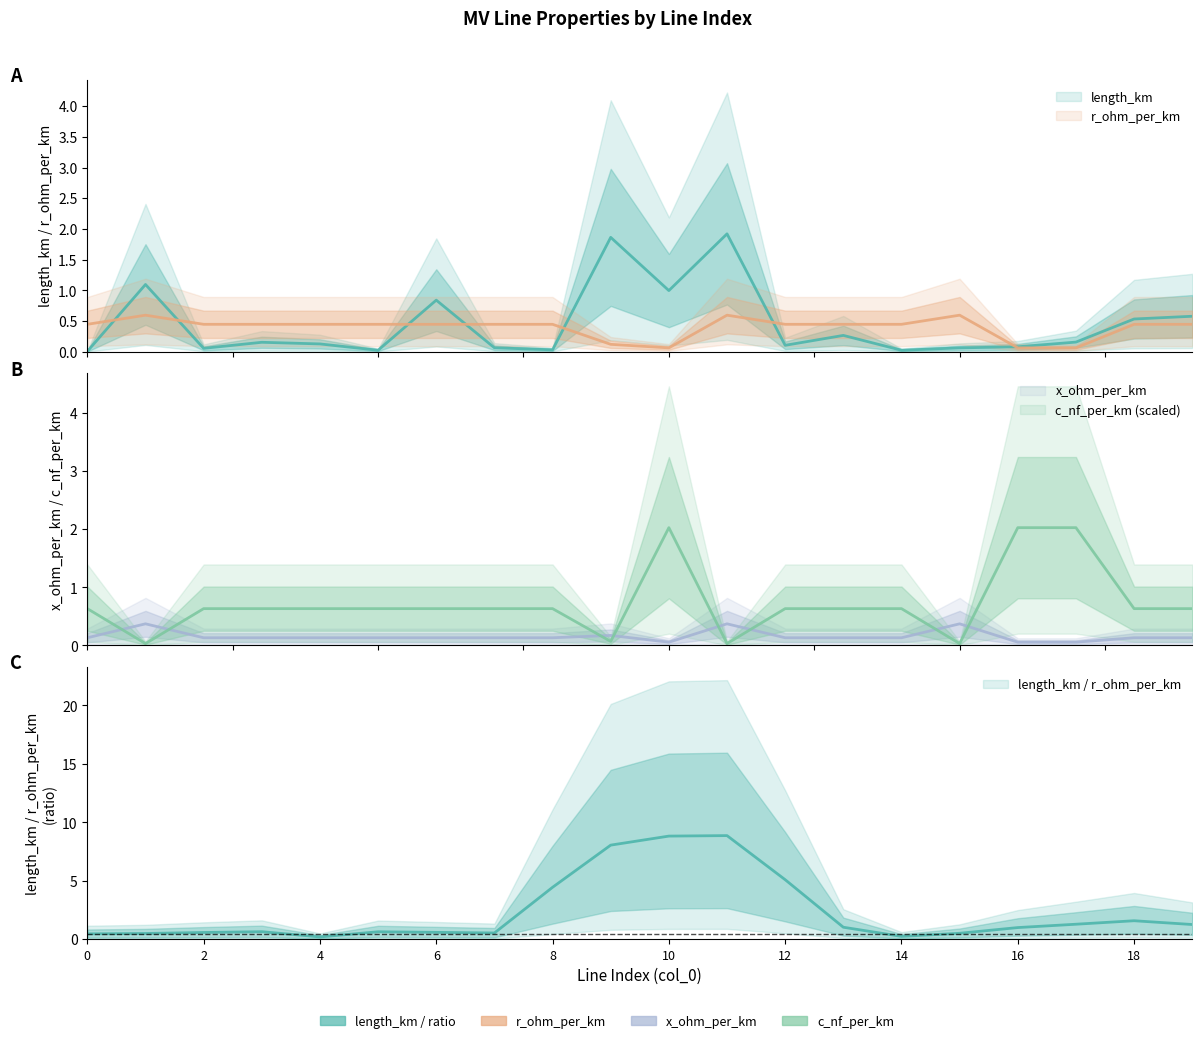

Which series has the largest range (max minus min)?

c_nf_per_km